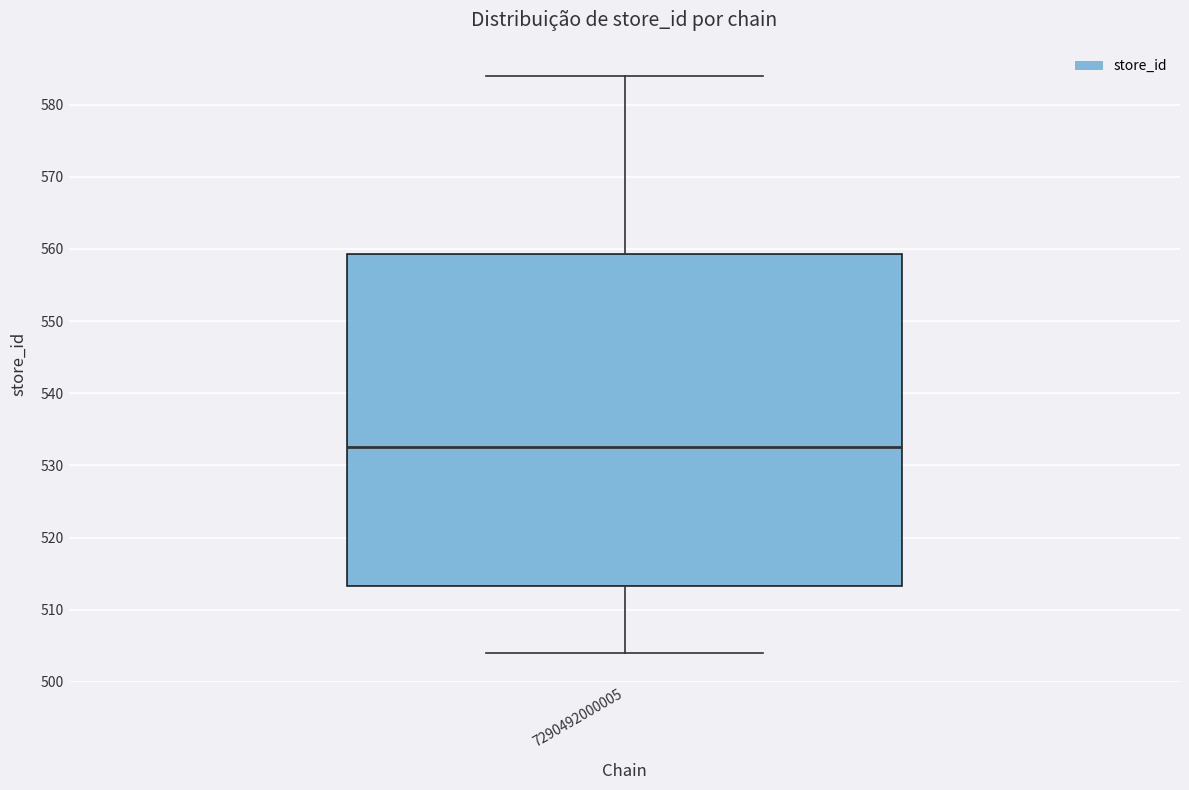

Transcribe this box plot: give where the median line is, the range the box spans, and where the two whiskers end, as read against the y-axis. The values are not printed on the chart, so give them approximately, as read against the axis.

median 533, box 513 to 559, whiskers 504 to 584